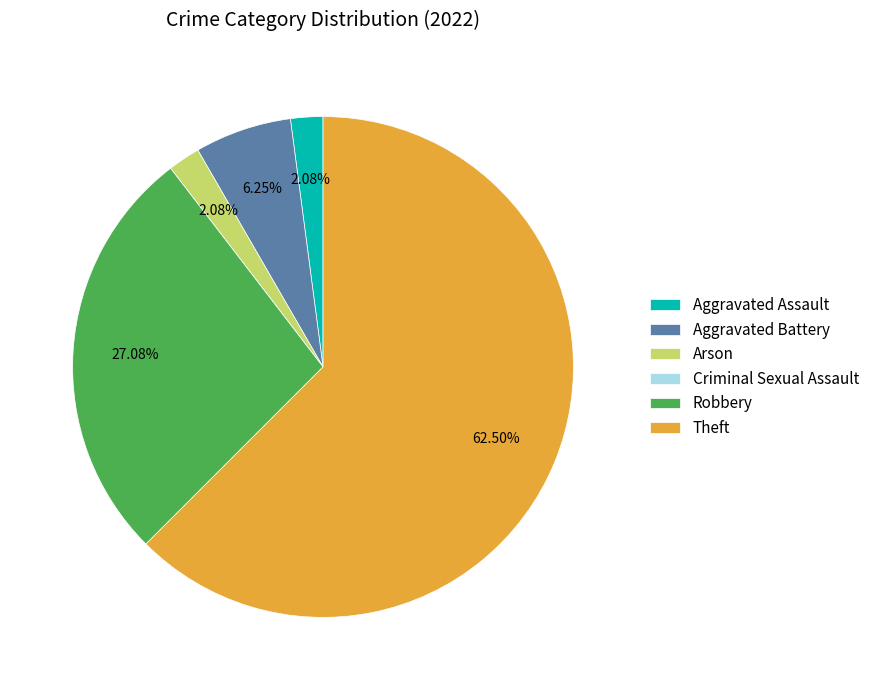

Approximately how many times larger is the value at Robbery compared to Aggravated Battery?

4.3